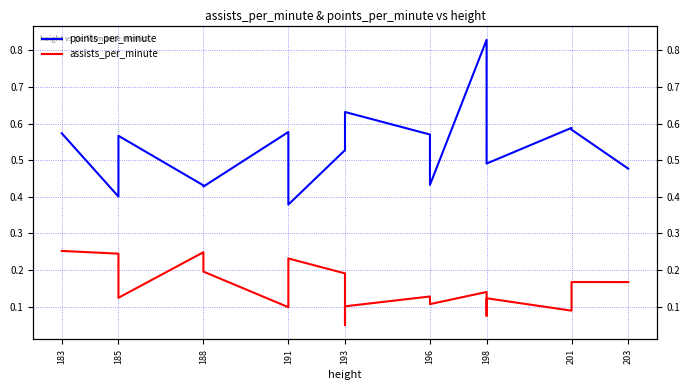

True or false: points_per_minute has more than 1 interior local peaks.

True